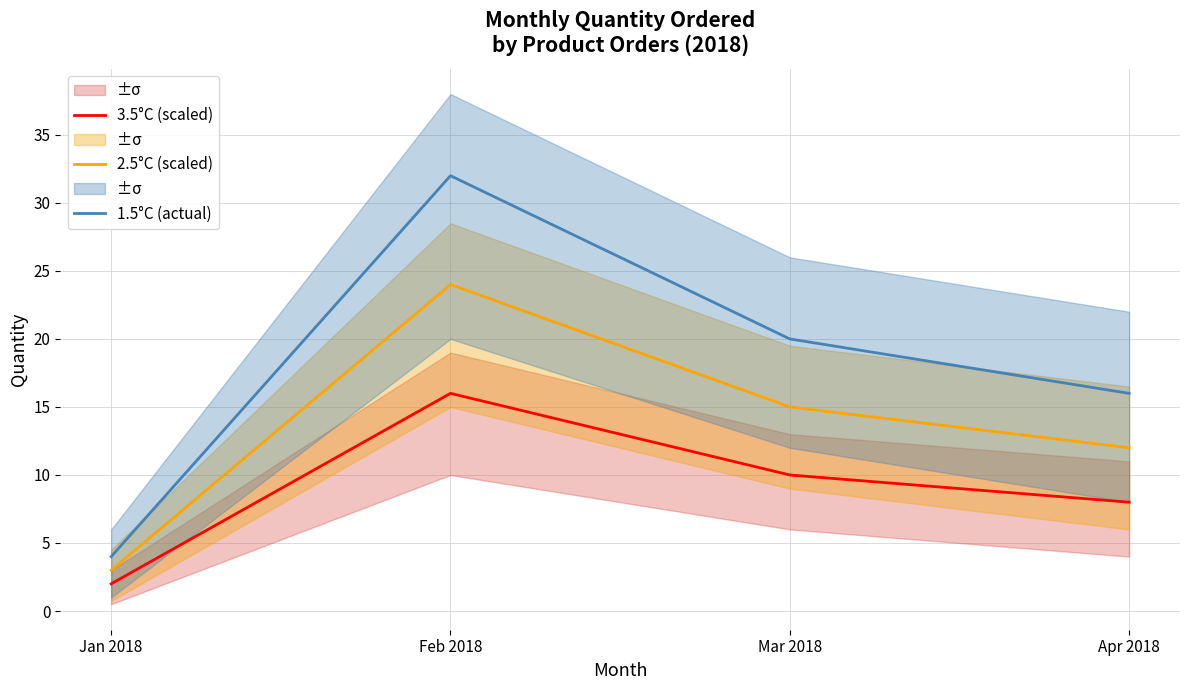

What is the total value across all series at Apr 2018?

36